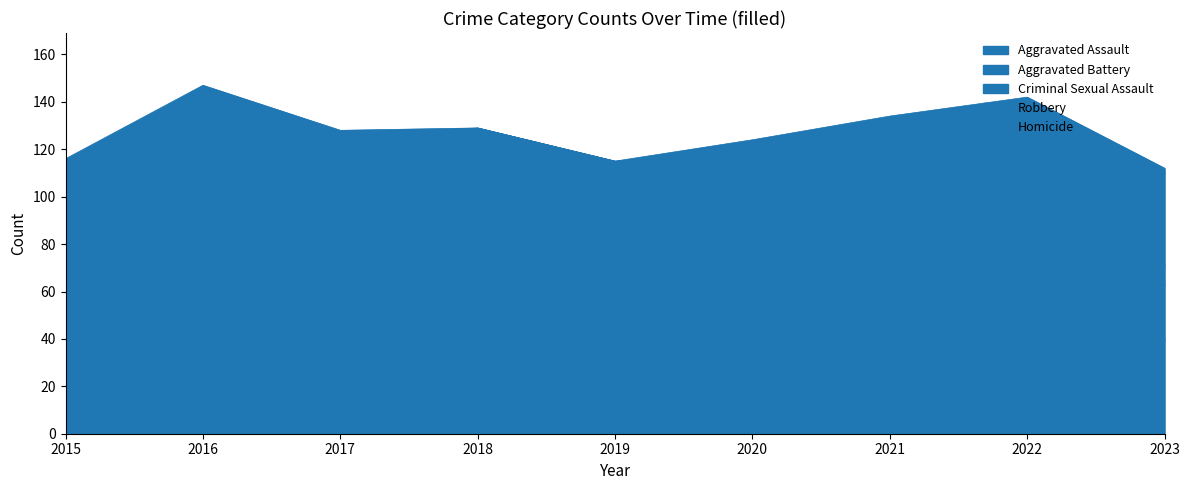

How many values in the Aggravated Assault series exceed 39?

4